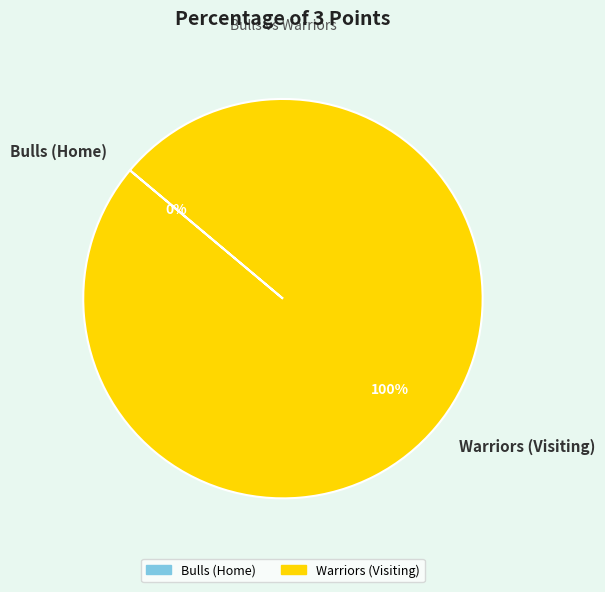

How many slices are in this pie chart?

2